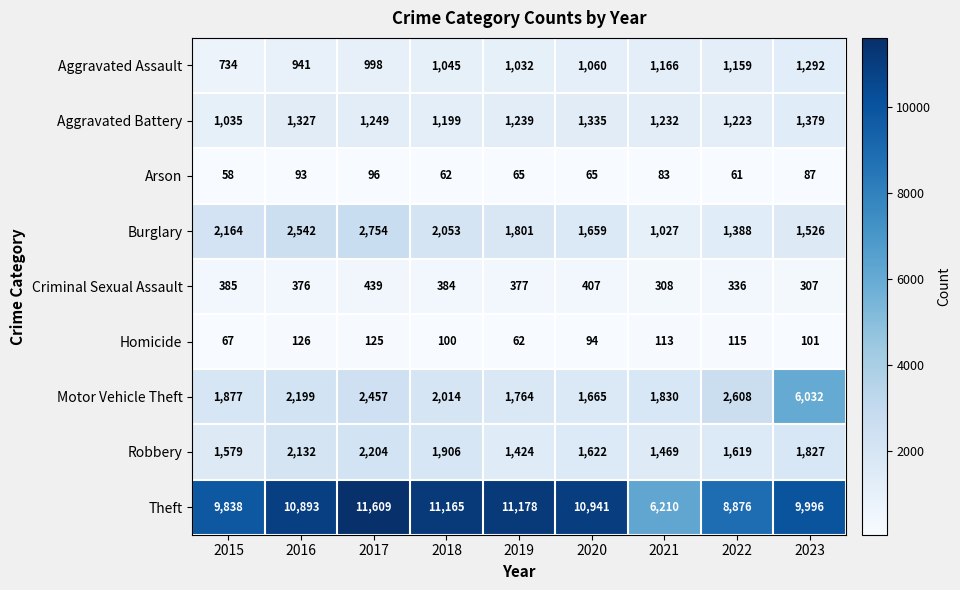

Rank the series by their maximum value, from lowest to highest.

Arson, Homicide, Criminal Sexual Assault, Aggravated Assault, Aggravated Battery, Robbery, Burglary, Motor Vehicle Theft, Theft